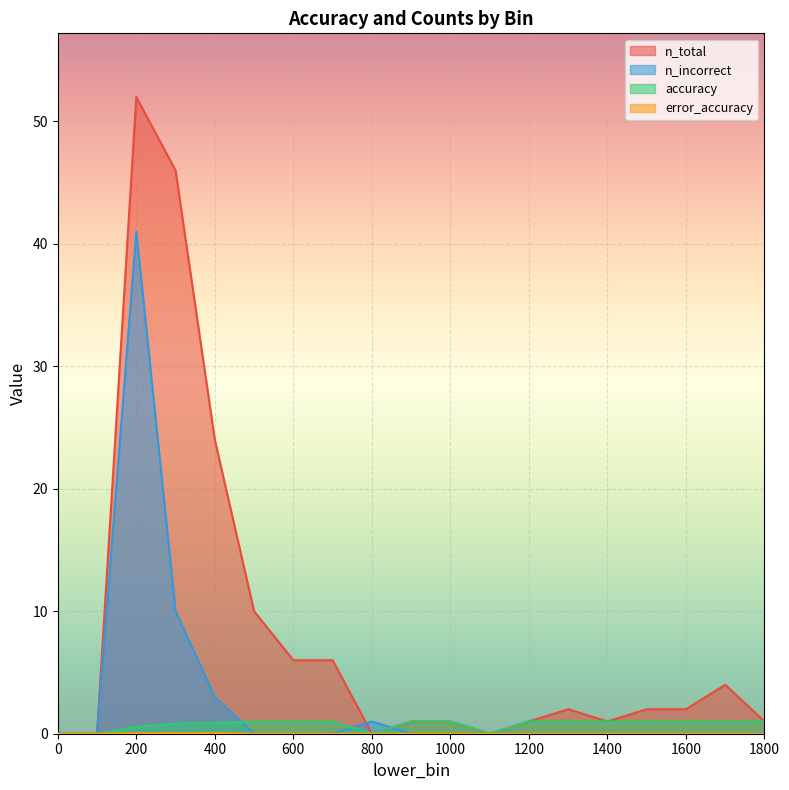

Count the number of data series in this chart.

4